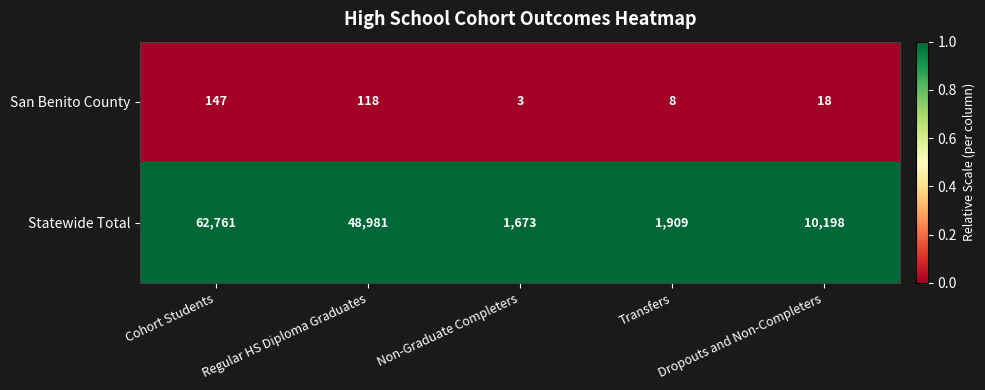

Which series has the largest total across all categories?

Statewide Total